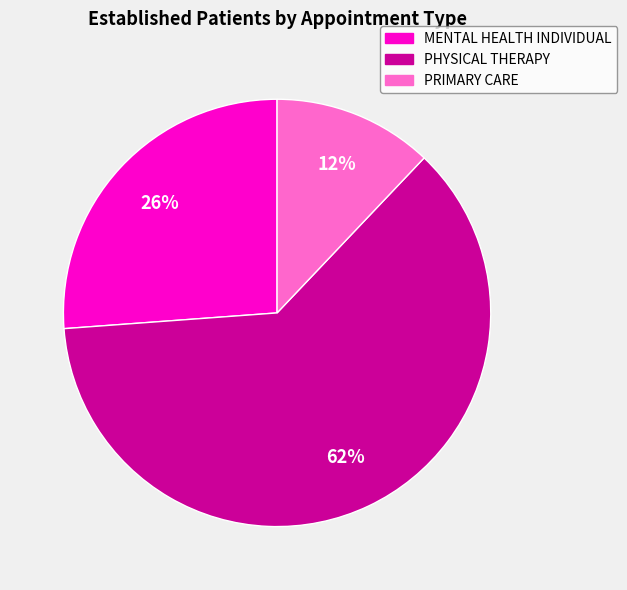

To the nearest percent, what percentage of the pie is MENTAL HEALTH INDIVIDUAL?

26%